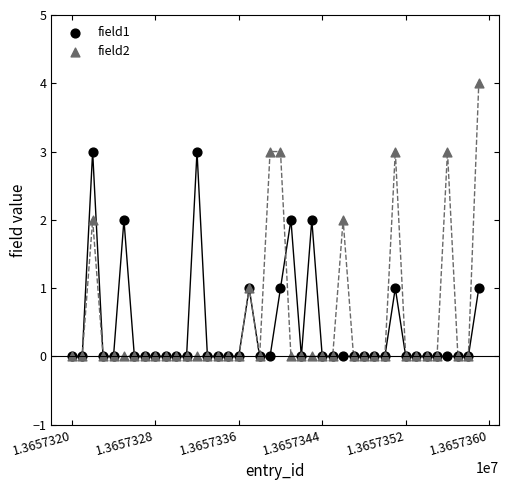

What are all the series names shown in the legend?

field1, field2